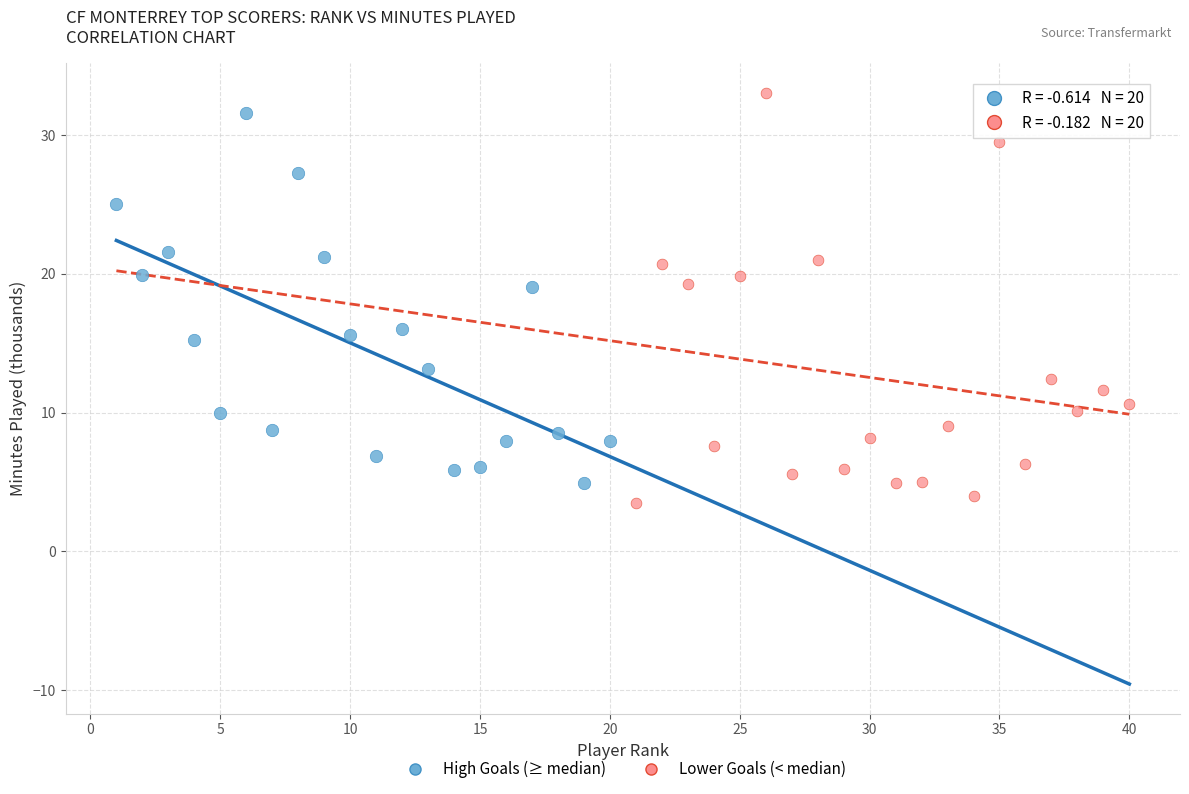

Which series has the largest Y range (max minus min)?

Lower Goals (< median)